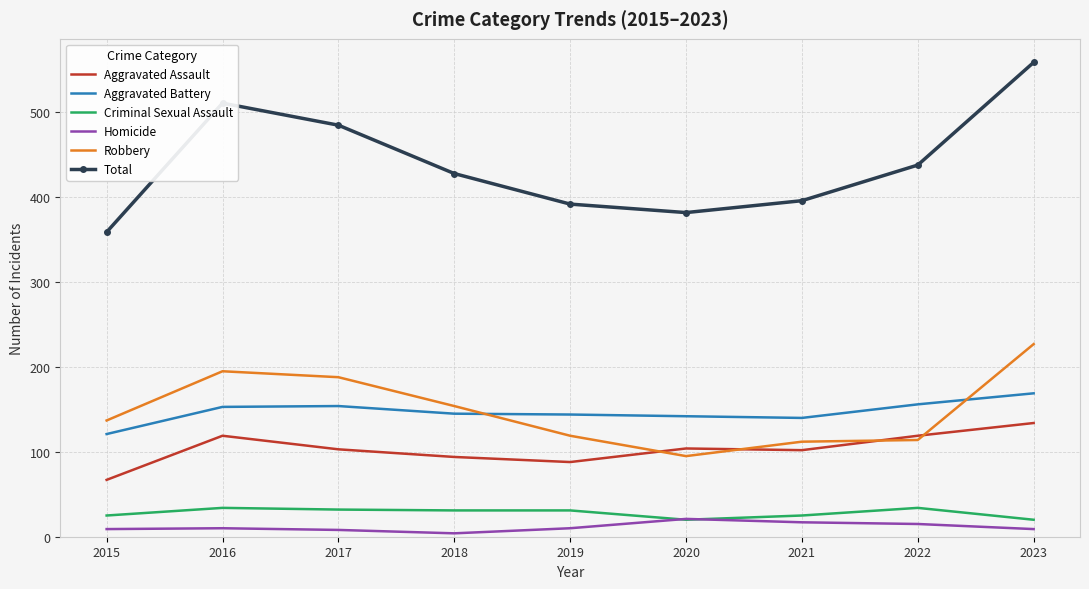

Which series has the widest spread of values?

Total